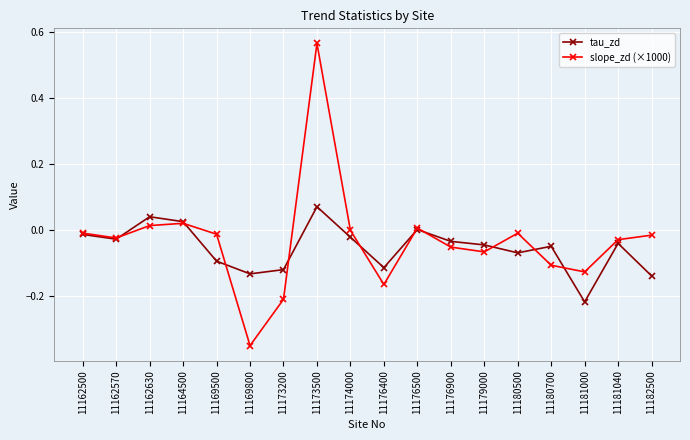

Is the value of slope_zd (×1000) at 11173200 greater than the value of tau_zd at 11169800?

No